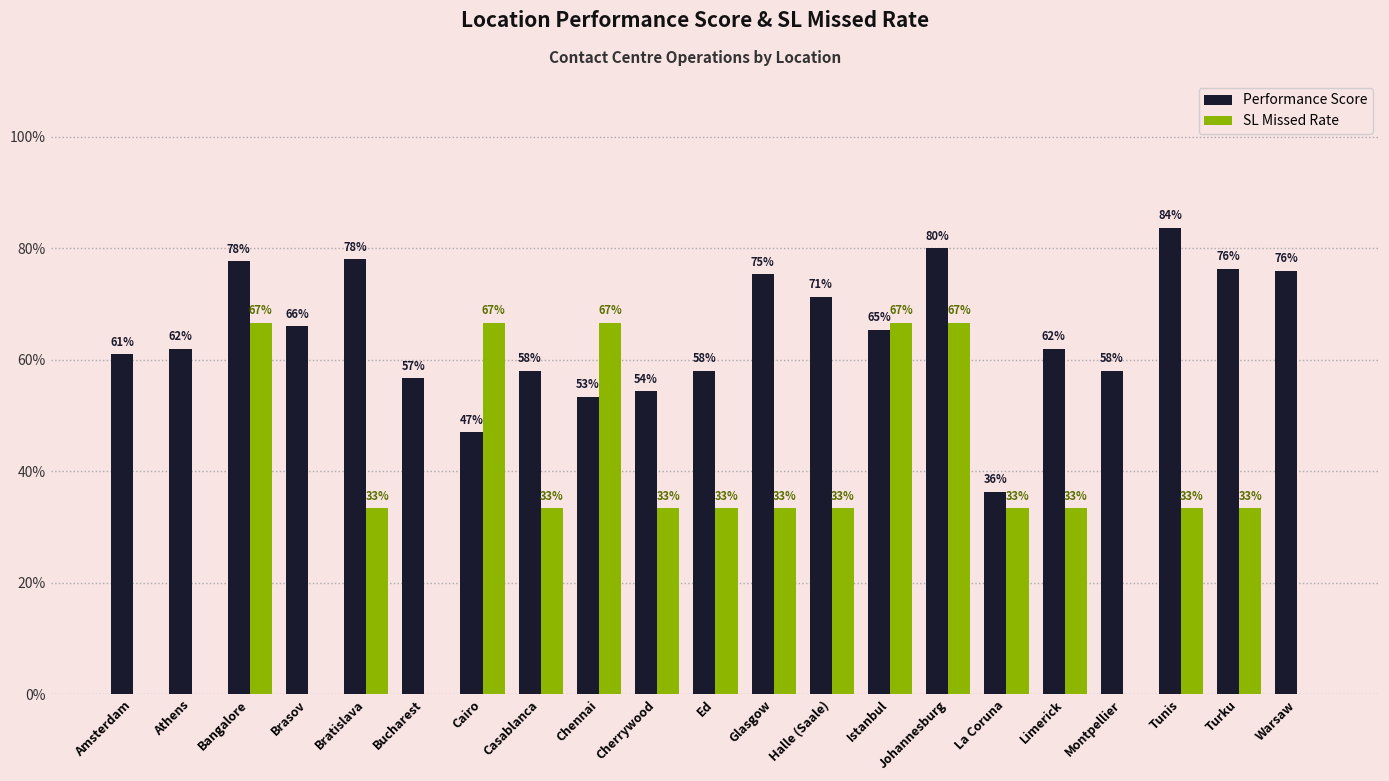

Are the bars horizontal?

No